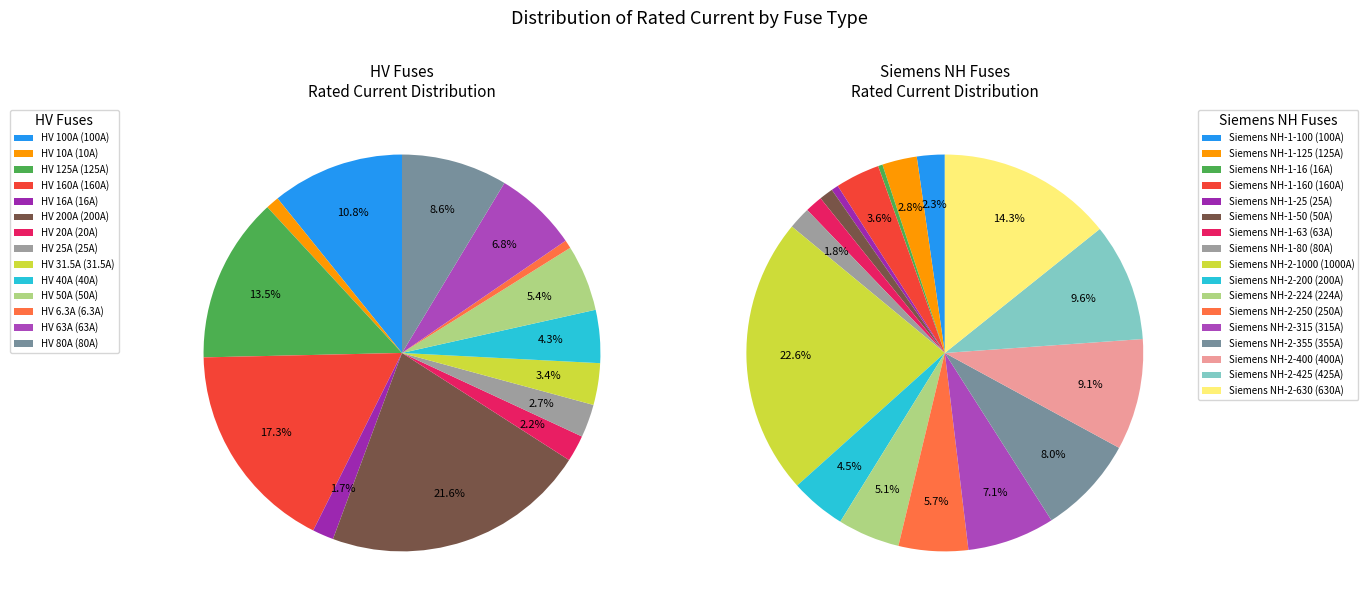

Which category has the smallest portion of the pie?

HV 6.3A